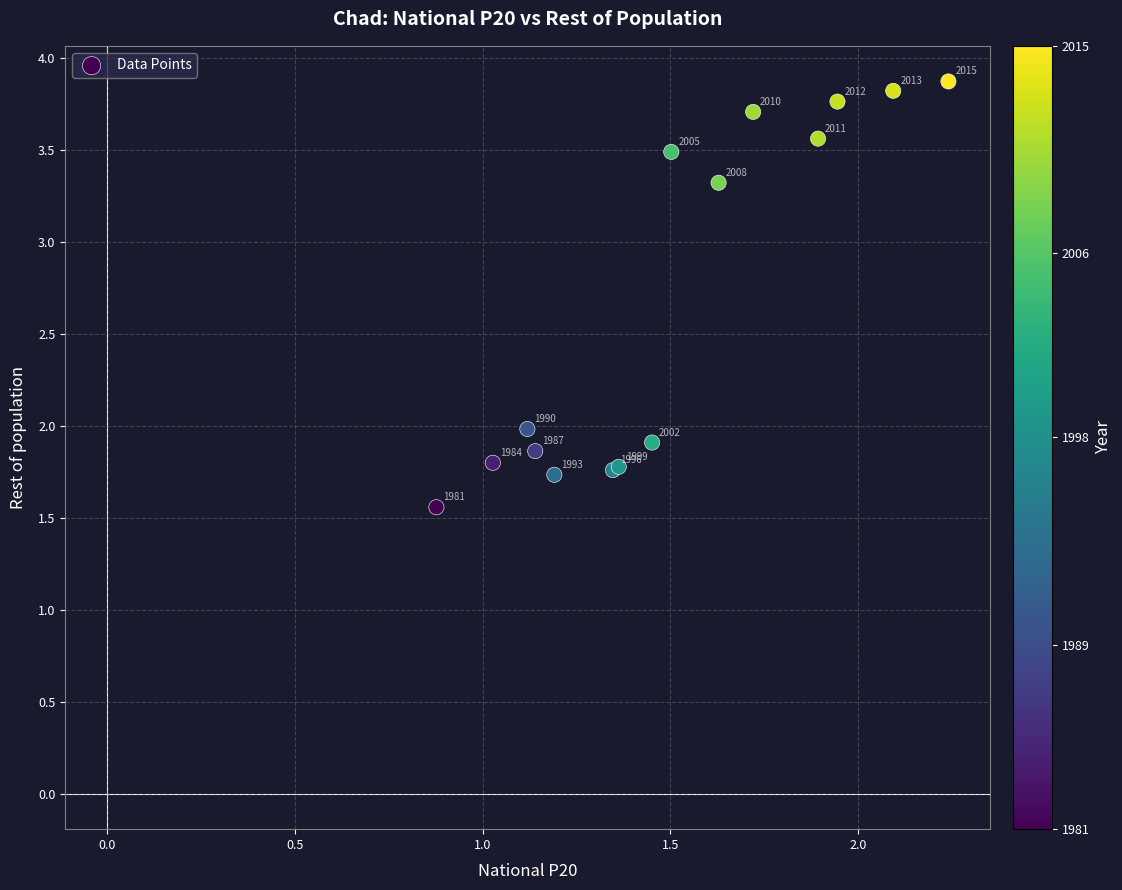

What Y value in the scatter plot is closest to 2?

2.0